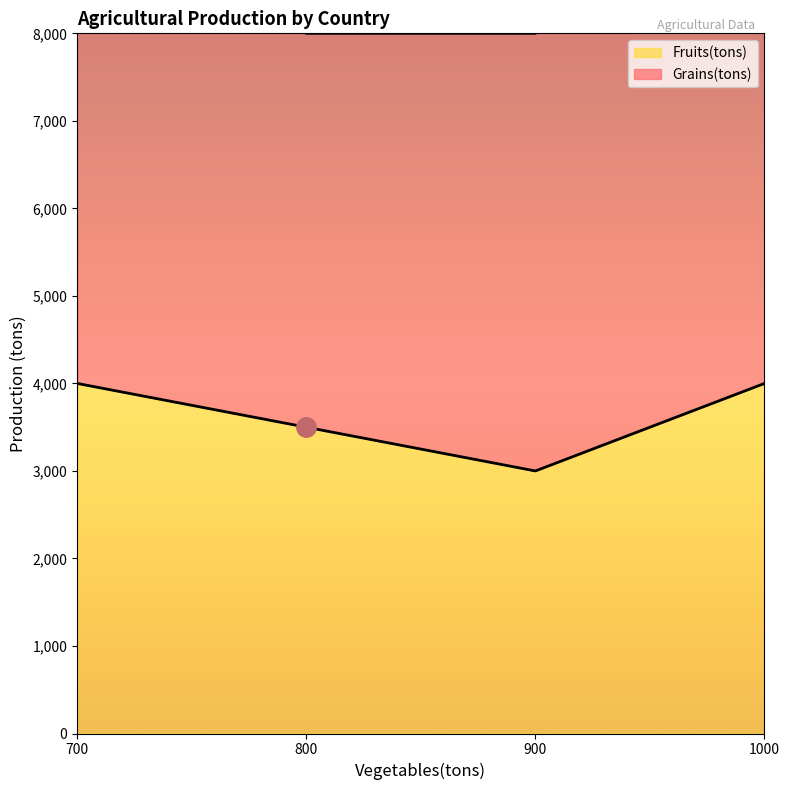

At which category does Fruits(tons) reach its first local valley?

900